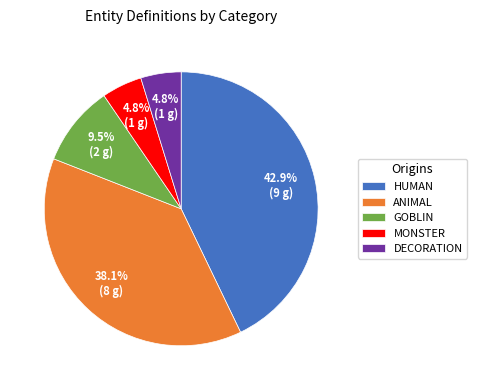

Is there any slice that represents more than half of the pie?

No